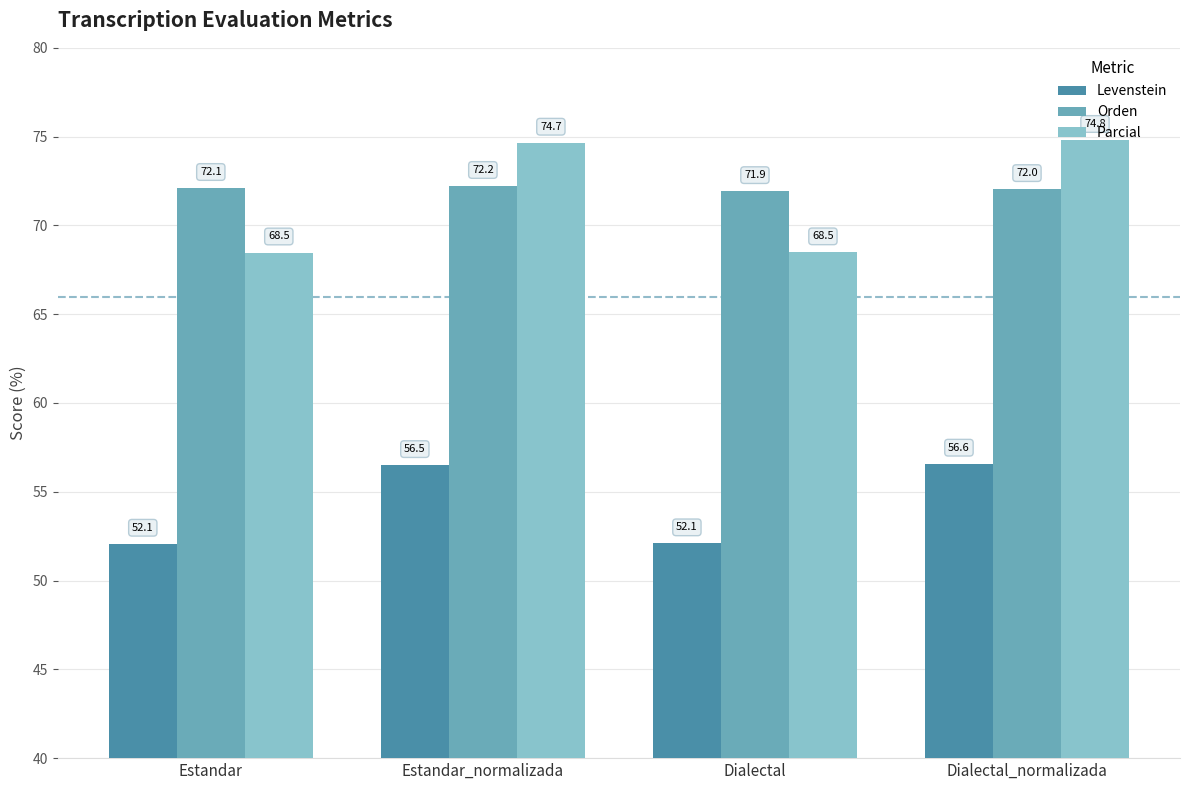

Rank the series by their maximum value, from highest to lowest.

Parcial, Orden, Levenstein